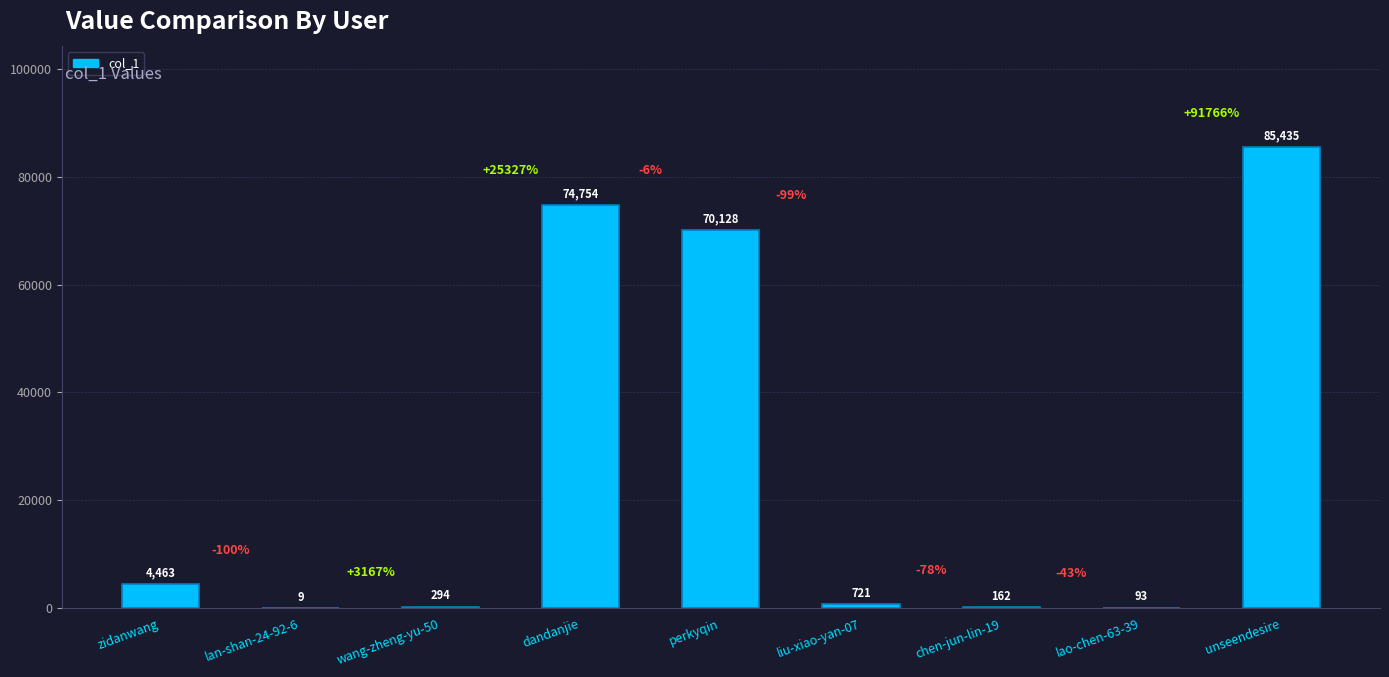

What is the label of the 7th bar from the left?

chen-jun-lin-19